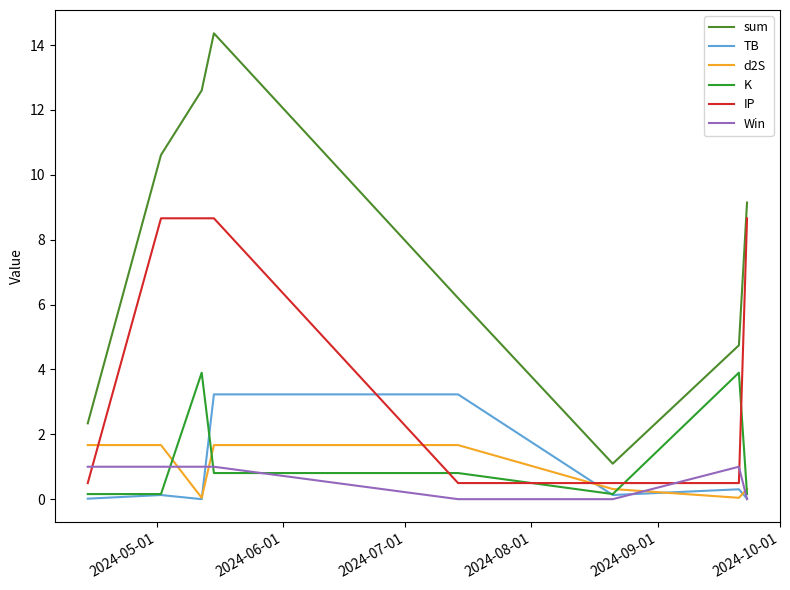

How many lines are shown in the chart?

6